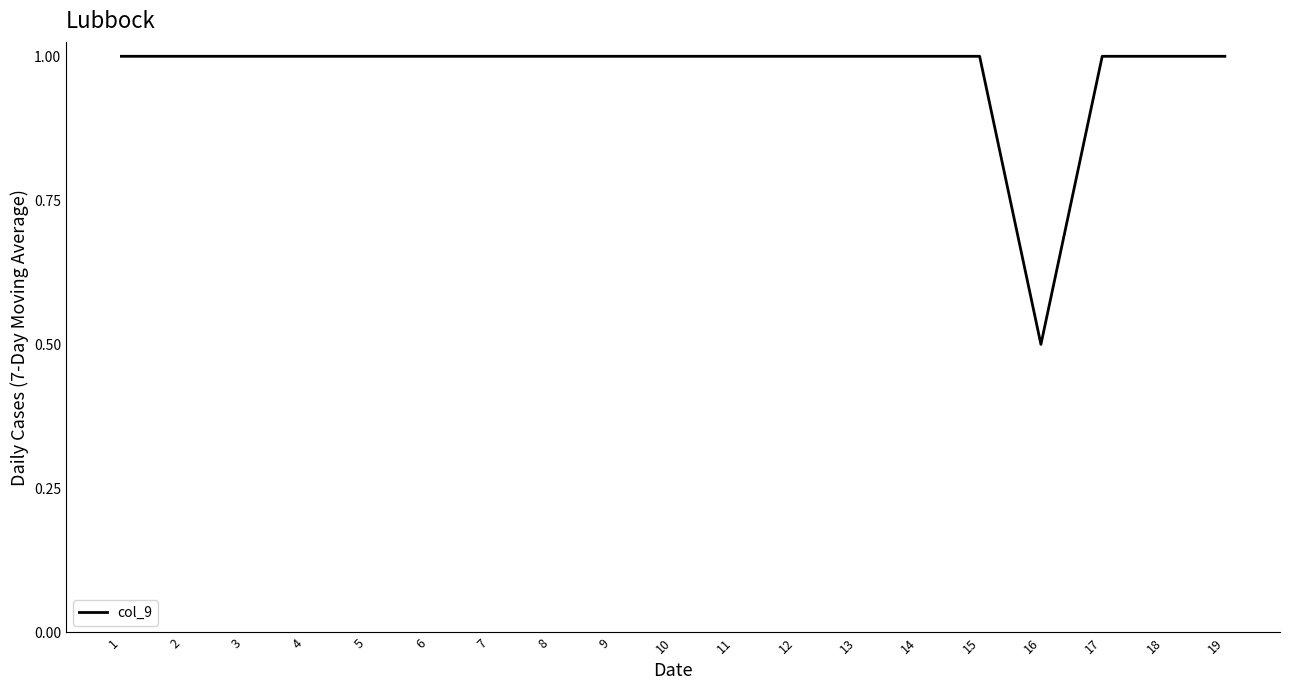

Reading left to right, extract all data points from this chart.

1.0	1.0	1.0	1.0	1.0	1.0	1.0	1.0	1.0	1.0	1.0	1.0	1.0	1.0	1.0	0.5	1.0	1.0	1.0